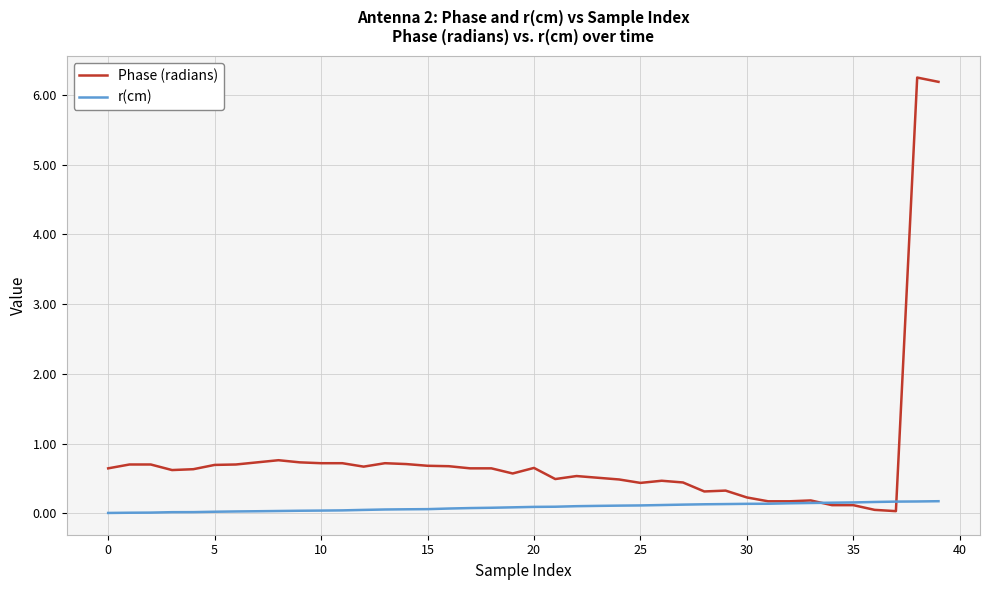

What is the maximum value for Phase (radians)?

6.2